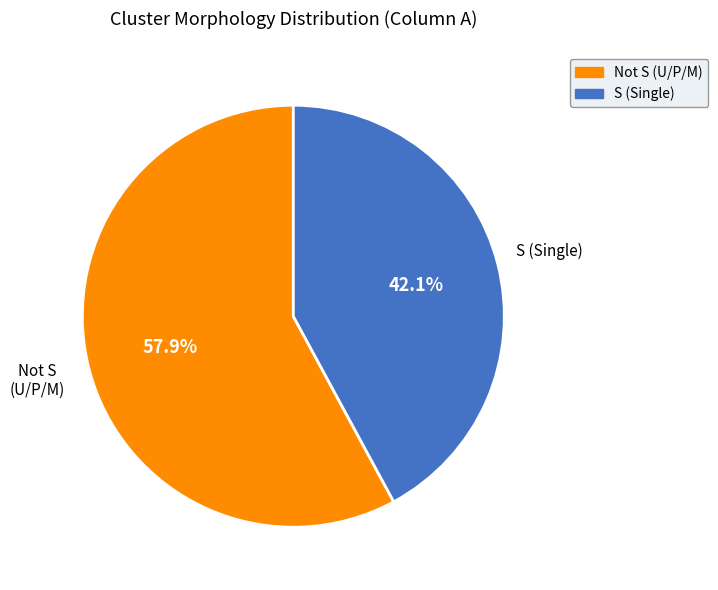

How many segments does this pie chart have?

2